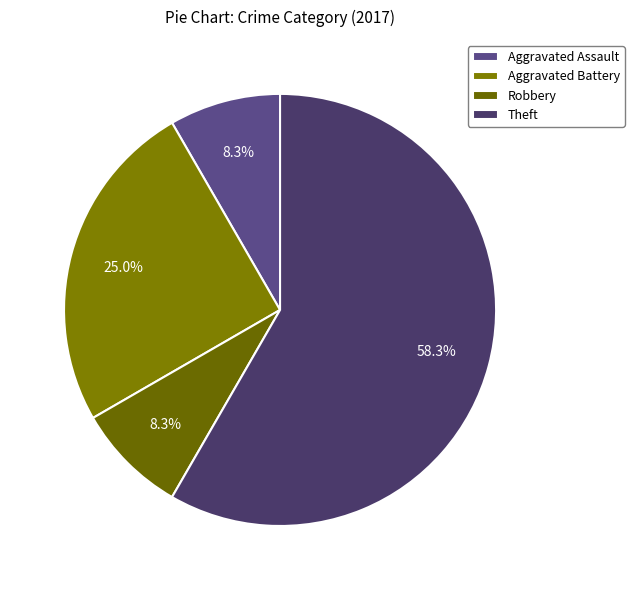

Count the number of slices in the pie.

4